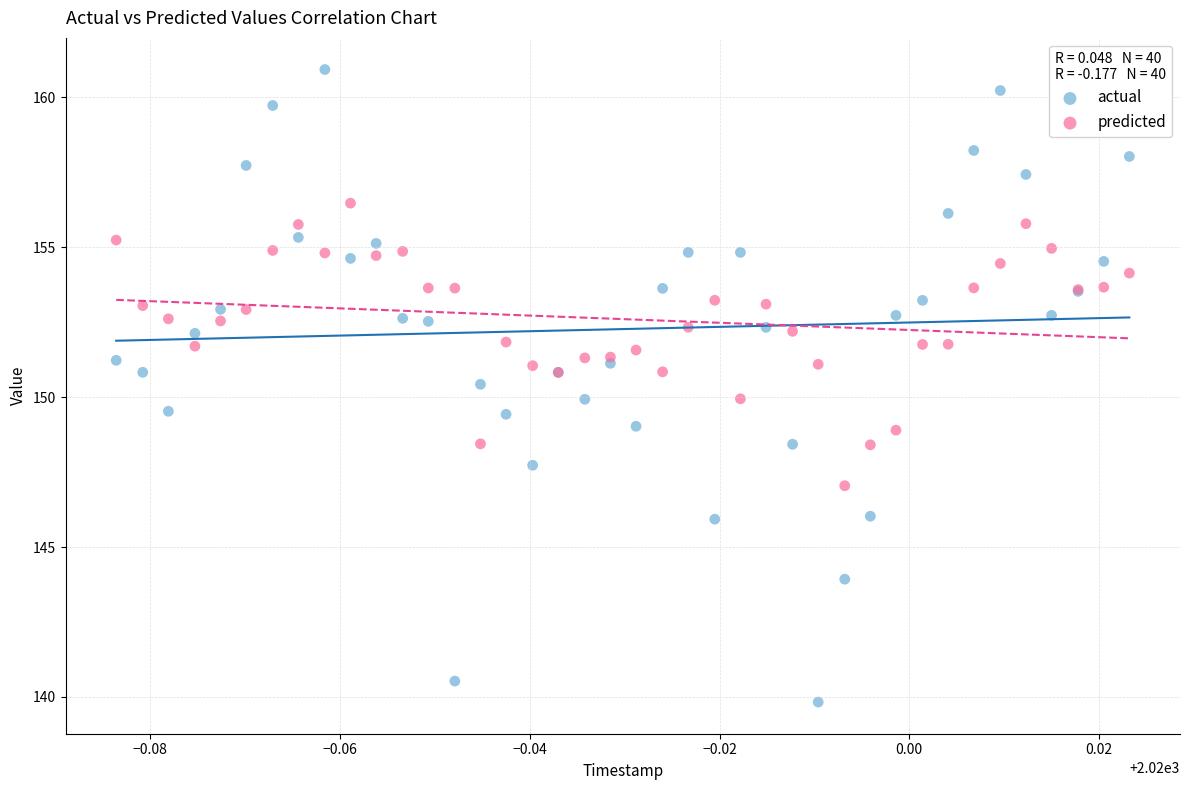

Which series contains the highest Y value?

actual